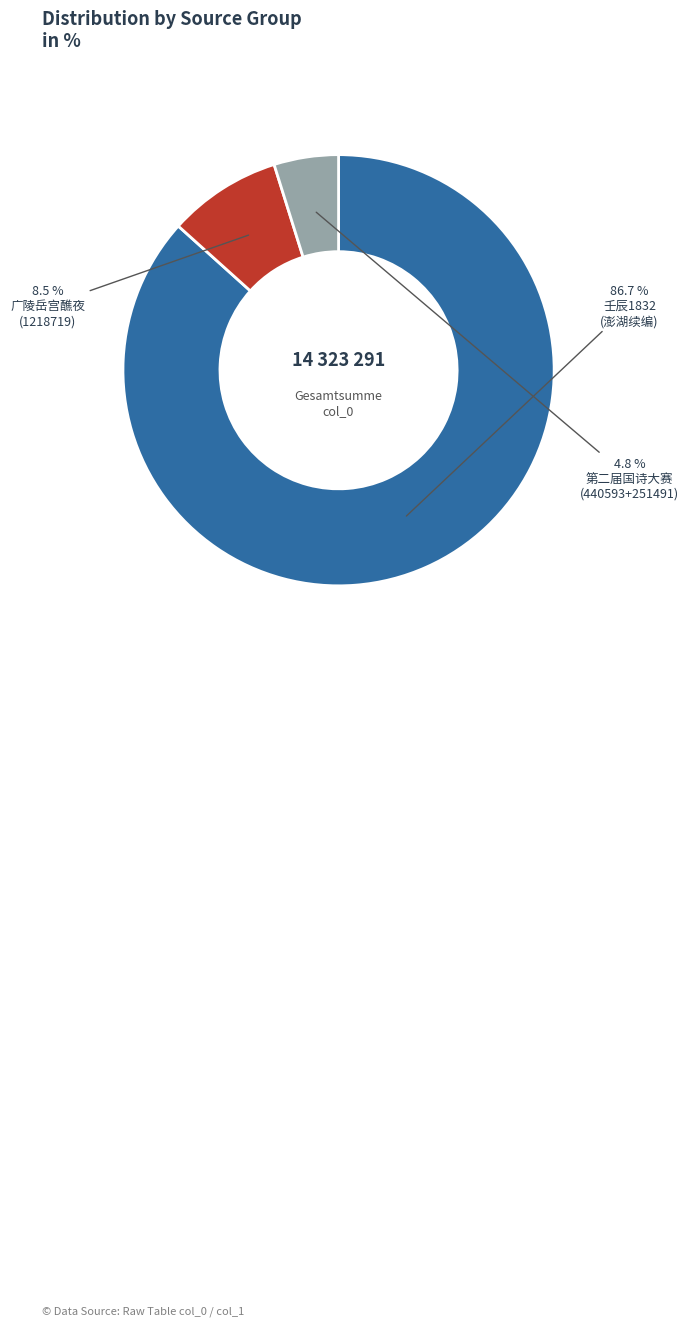

Is there any slice that represents more than half of the pie?

Yes